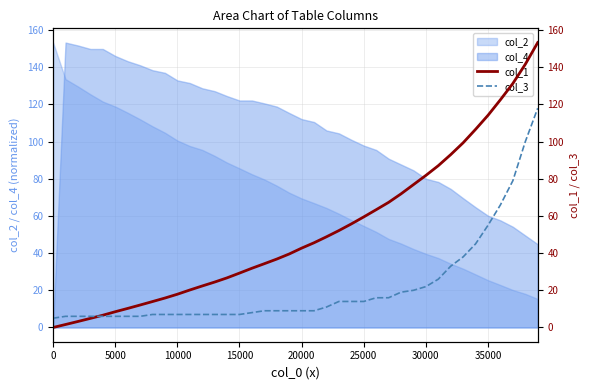

What is the average value of the col_3 series?

21.6